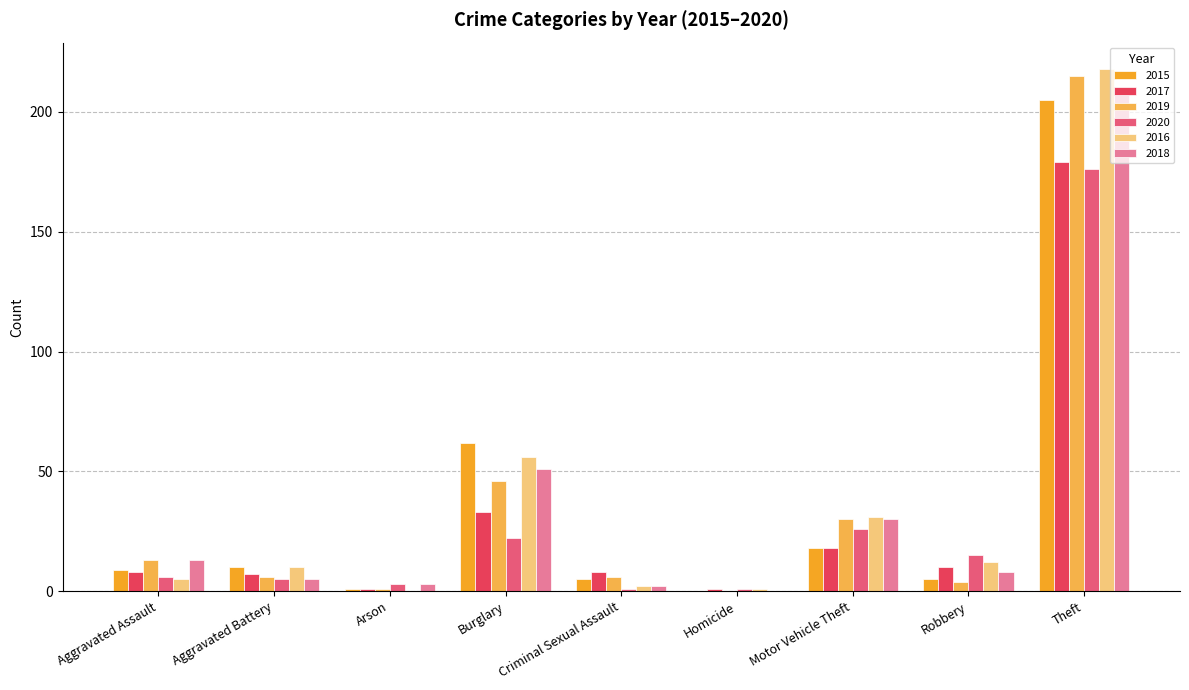

At which category is the sum across all series the highest?

Theft